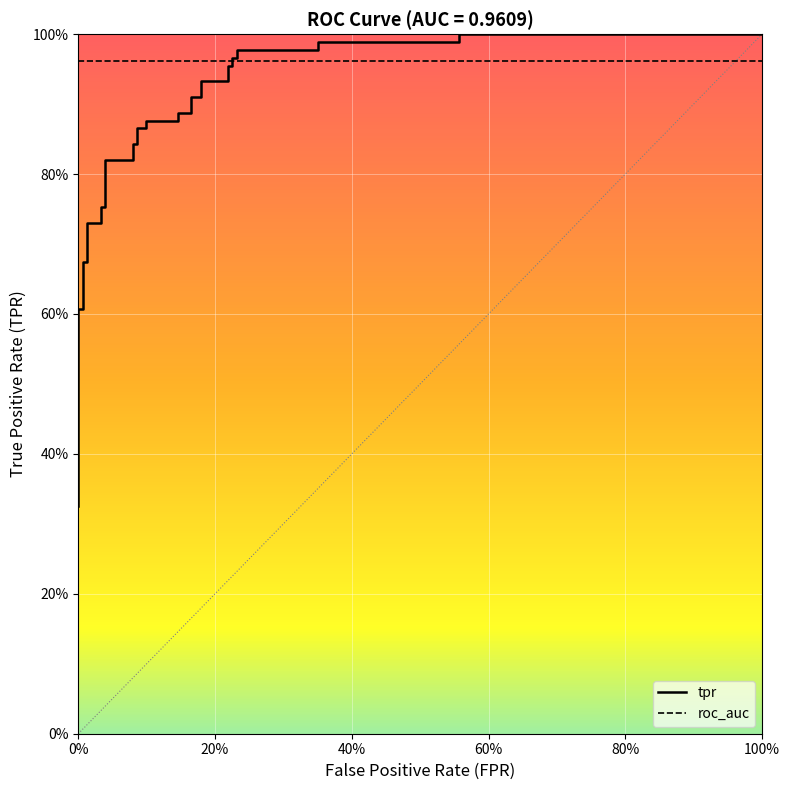

What position from the left is 100%?

6